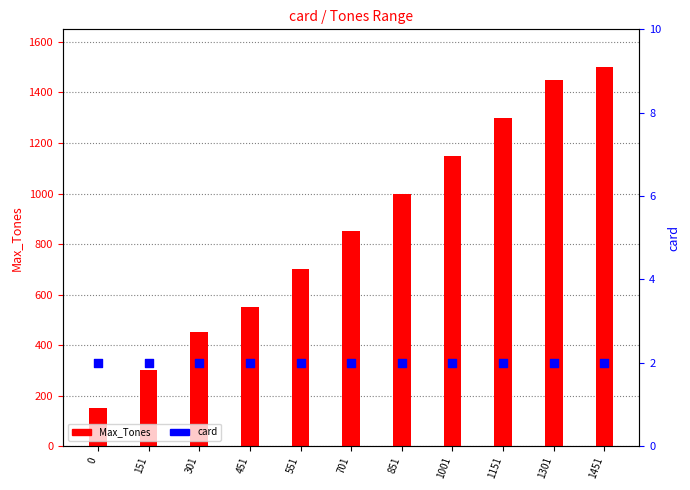

At how many categories does at least one series exceed 1449?

2